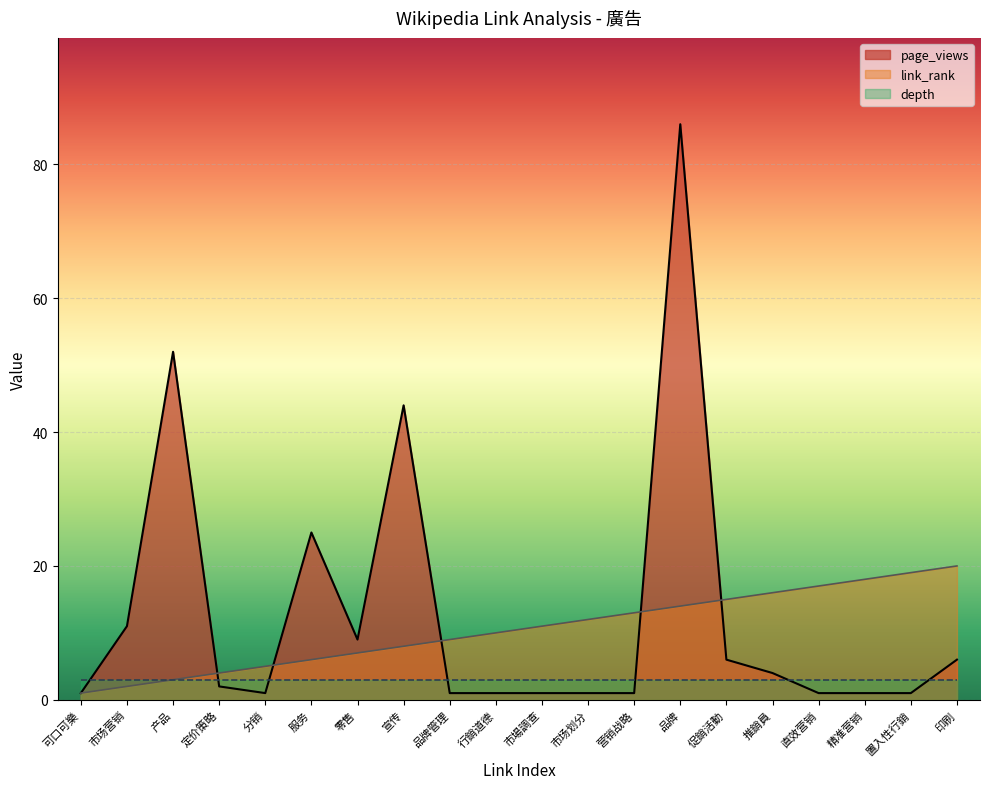

True or false: link_rank has a value of 3 at 品牌管理.

False